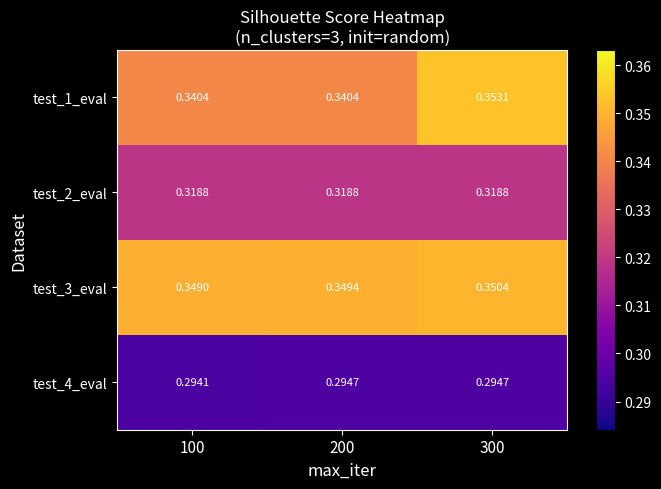

At 300, list the series in order from largest to smallest.

test_1_eval, test_3_eval, test_2_eval, test_4_eval